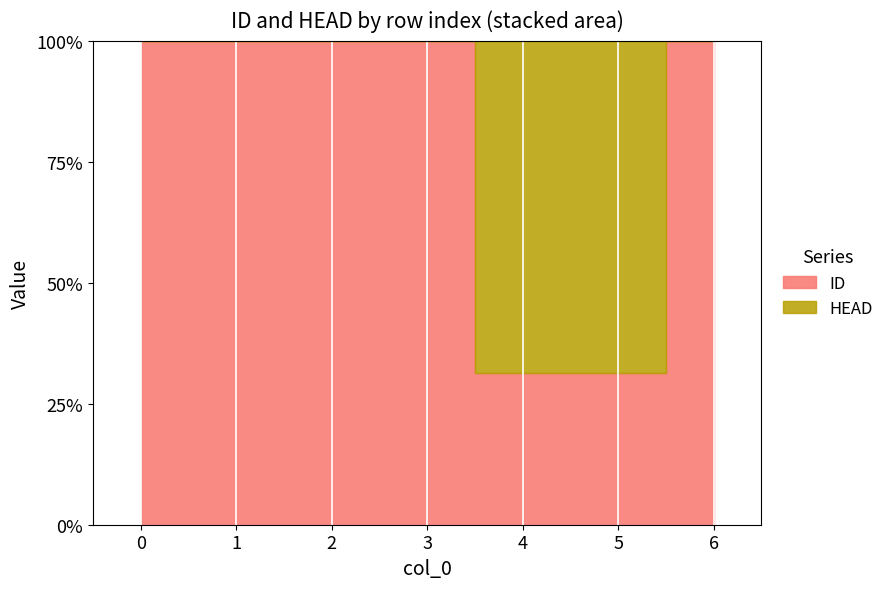

Which series has the largest total across all categories?

ID